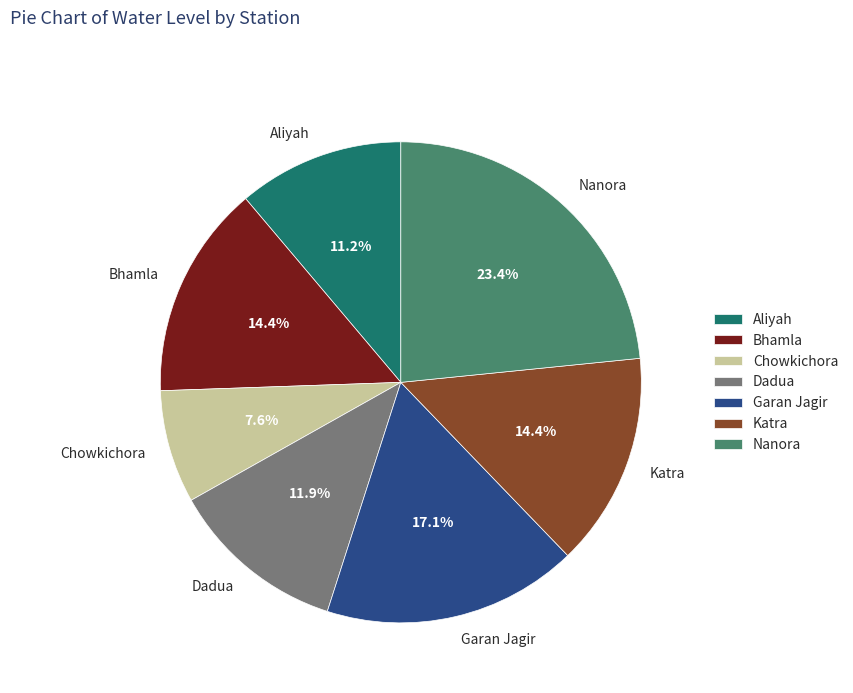

What percentage is the Chowkichora slice, to the nearest percent?

8%